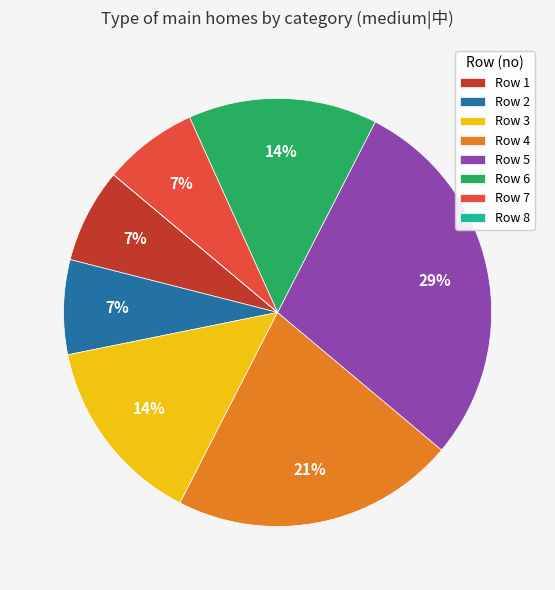

Is it true that Row 3 is 14% of the pie?

True